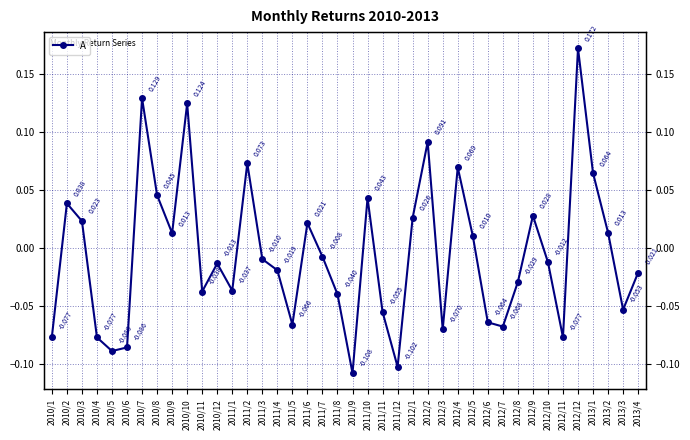

What is the difference between the maximum and minimum values?

0.3